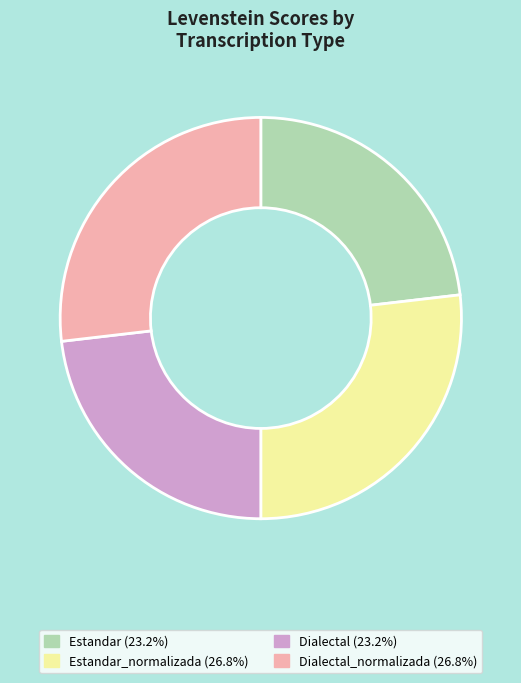

Does any single category account for the majority?

No